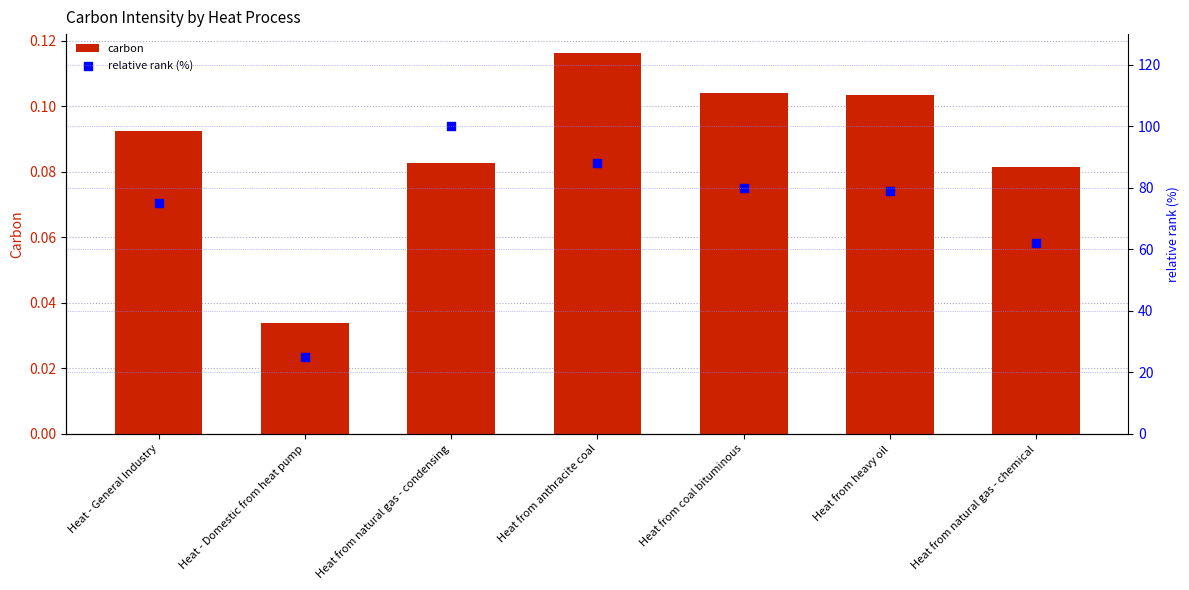

Is the value of carbon at Heat from coal bituminous greater than the value of relative rank (%) at Heat from coal bituminous?

No